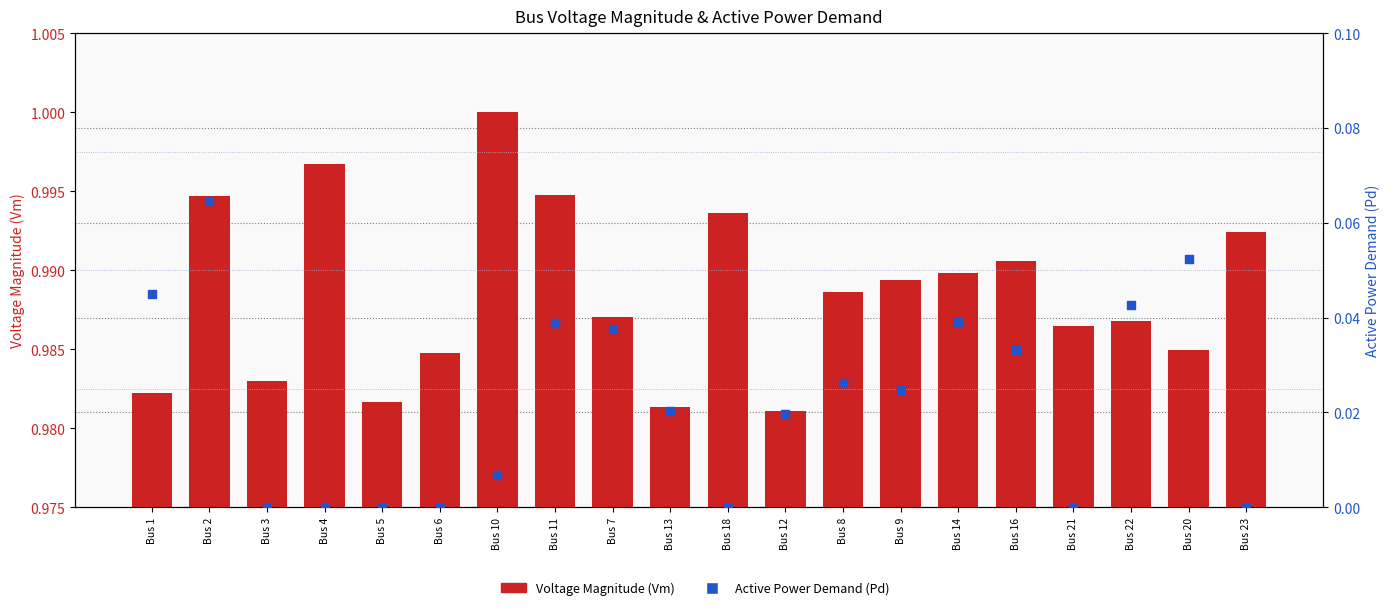

Which series reaches the minimum Y coordinate?

Active Power Demand (Pd)